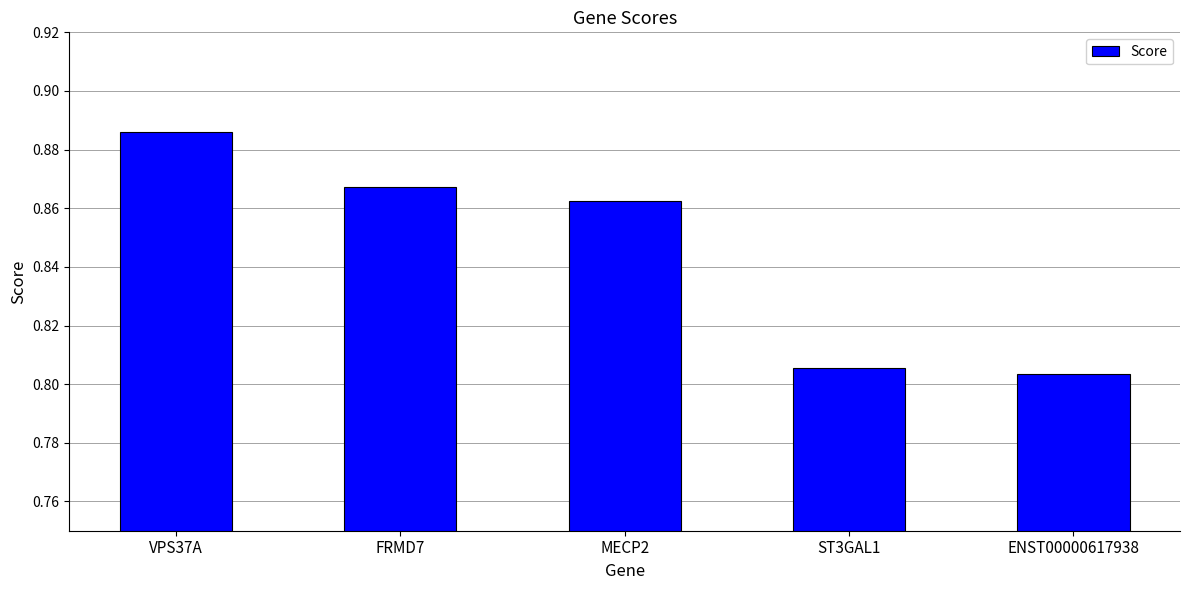

Rank the categories by value from lowest to highest.

ENST00000617938, ST3GAL1, MECP2, FRMD7, VPS37A